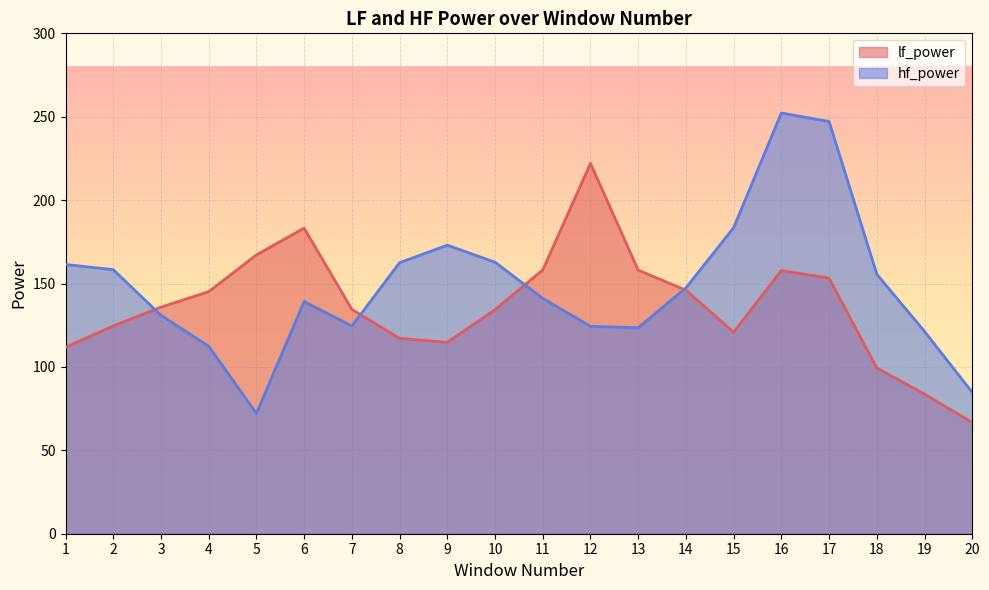

What is the difference between the lf_power values at 18 and 13?

58.7